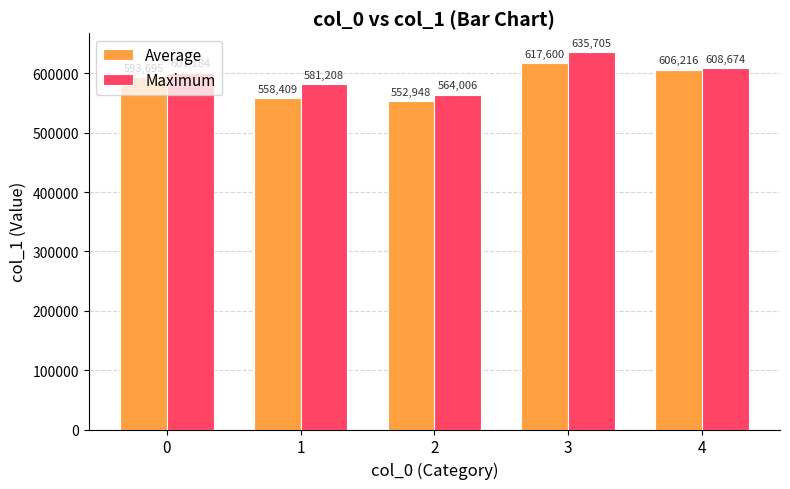

What is the average value of the Maximum series?

598155.4